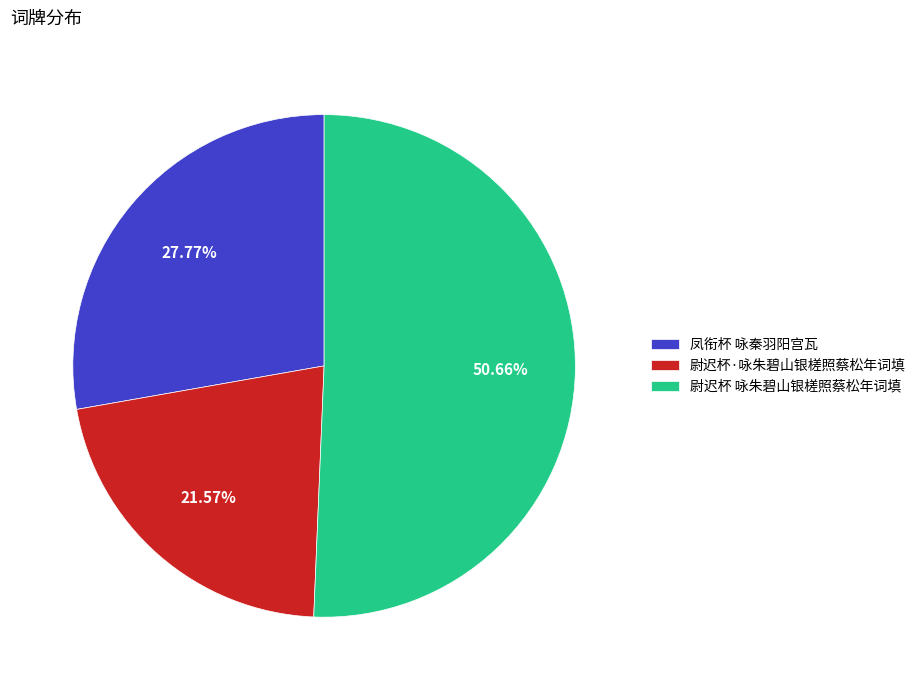

How many slices are in this pie chart?

3